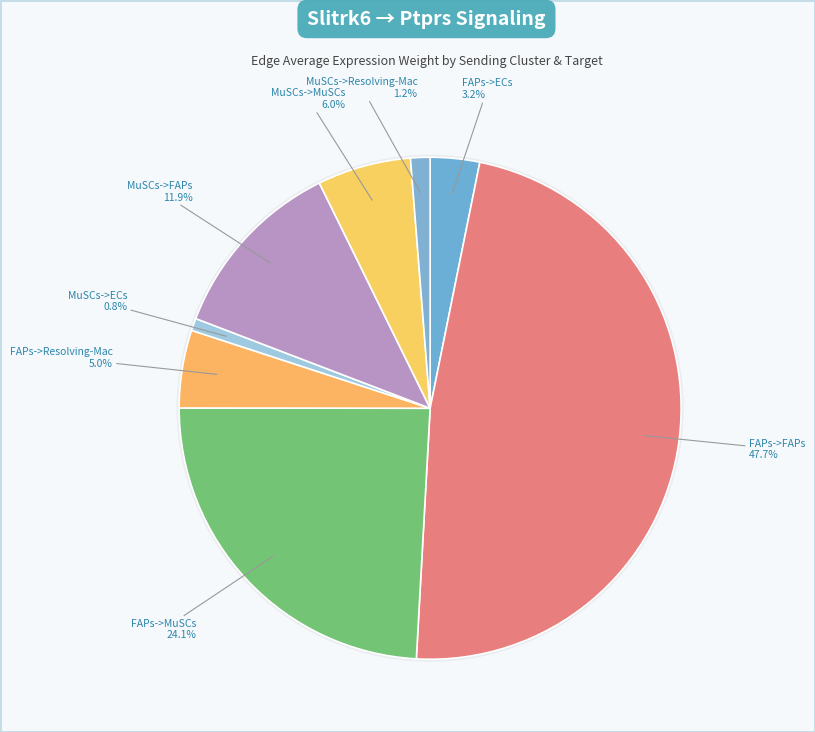

True or false: FAPs->MuSCs accounts for 34% of the total.

False